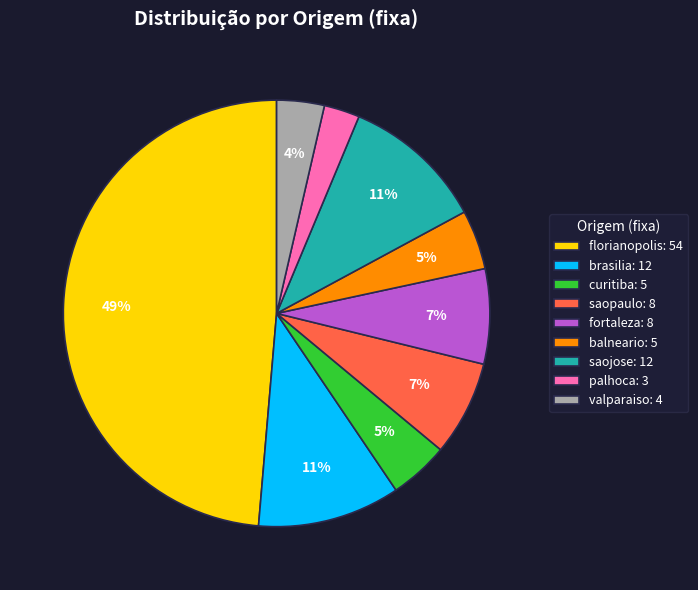

What percentage is the brasilia slice, to the nearest percent?

11%